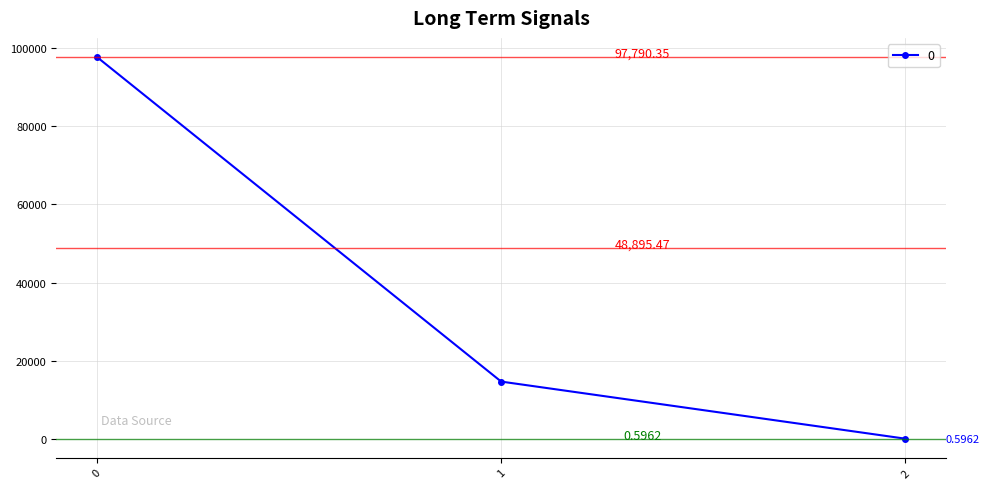

How many lines are shown in the chart?

1